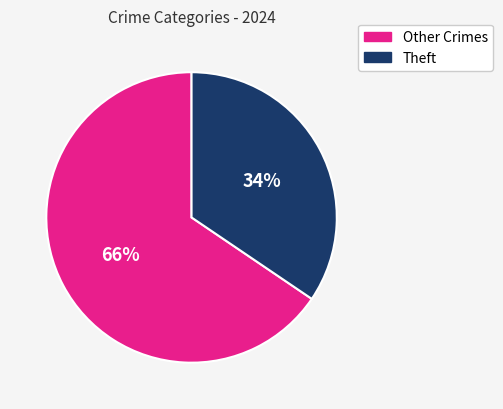

To the nearest percent, what is the average slice percentage?

50%